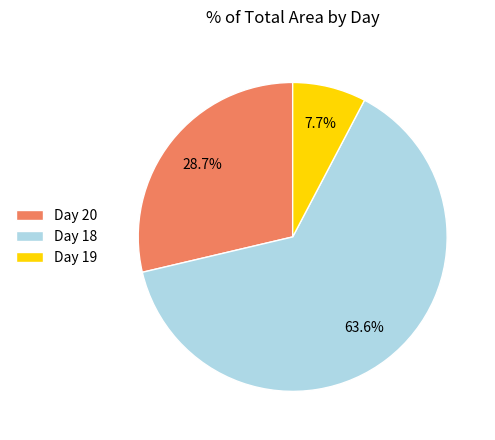

Rank the categories by value from highest to lowest.

Day 18, Day 20, Day 19